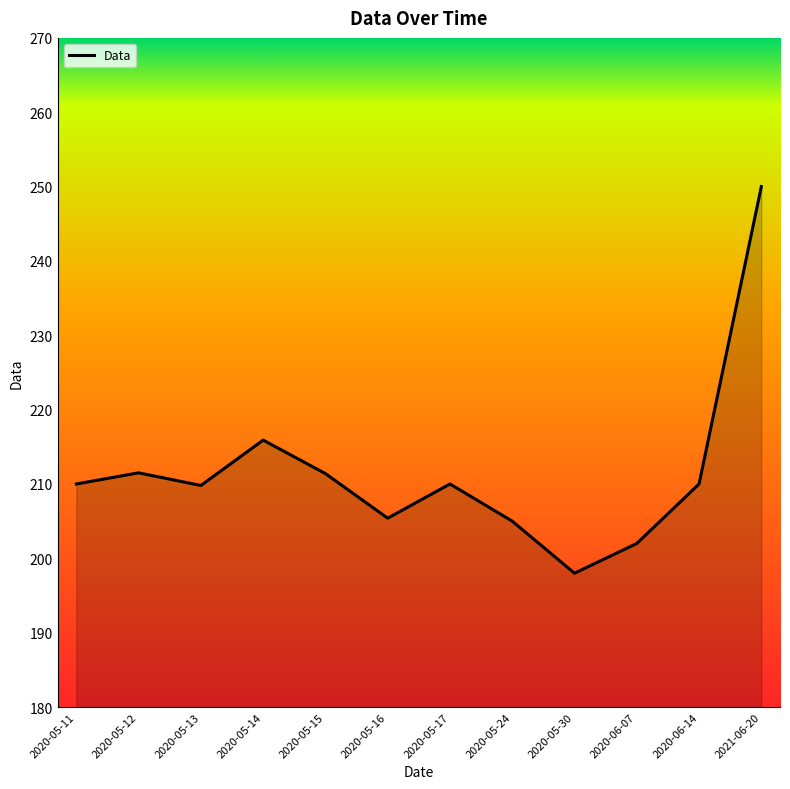

What is the maximum value shown in the chart?

250.0